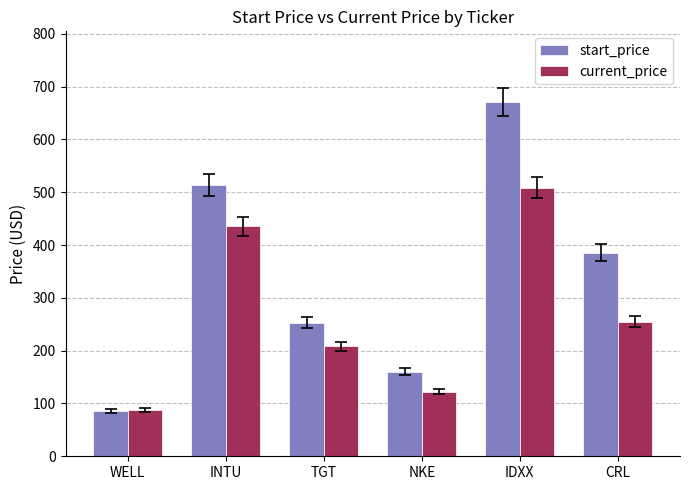

How many data points in current_price are above 255?

3